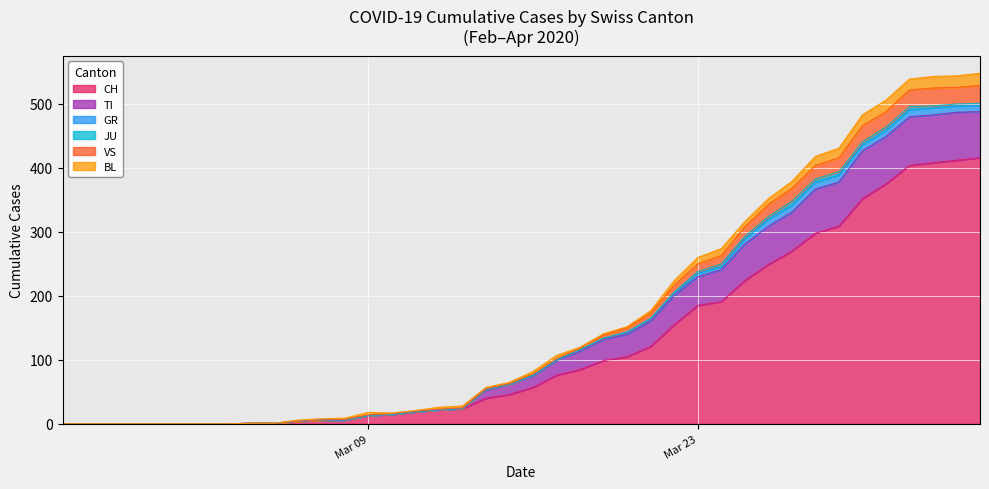

True or false: TI has more than 2 interior local peaks.

False